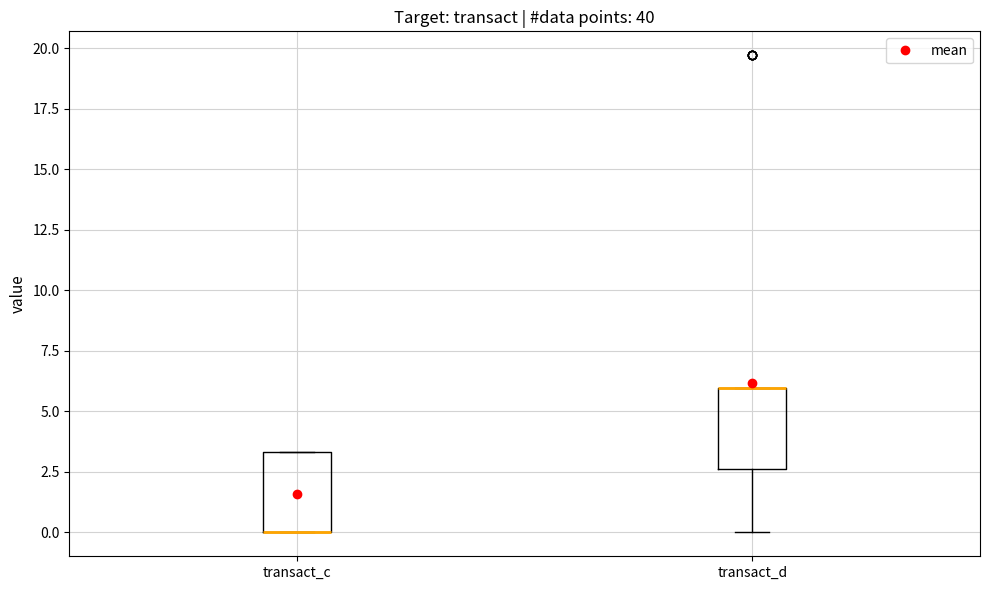

Where is the upper edge of the box for transact_c on the y-axis? The values are not printed on the chart, so give them approximately, as read against the axis.

3.5